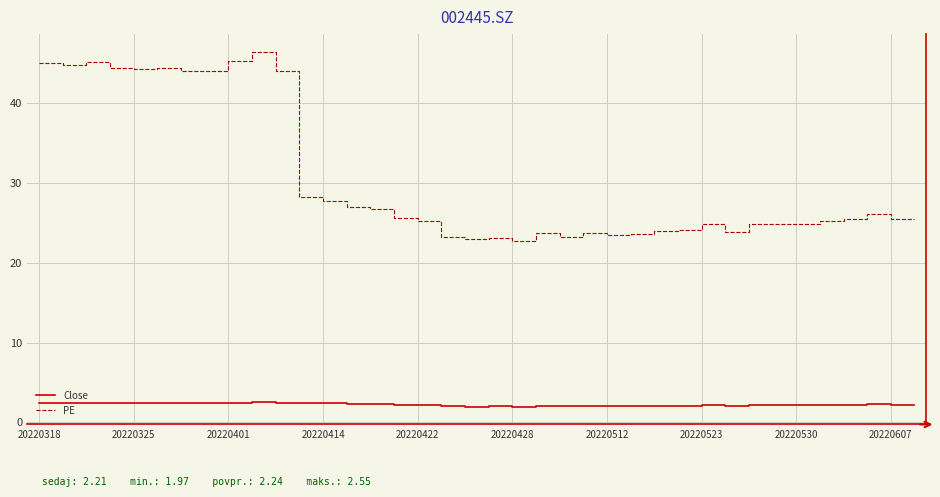

Which series has the largest total across all categories?

PE